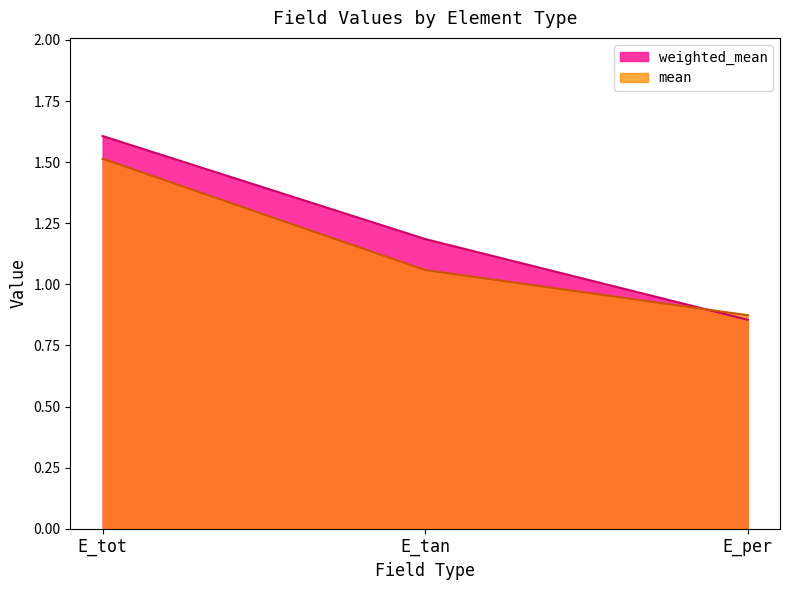

What is the approximate value of weighted_mean at E_tot?

1.6